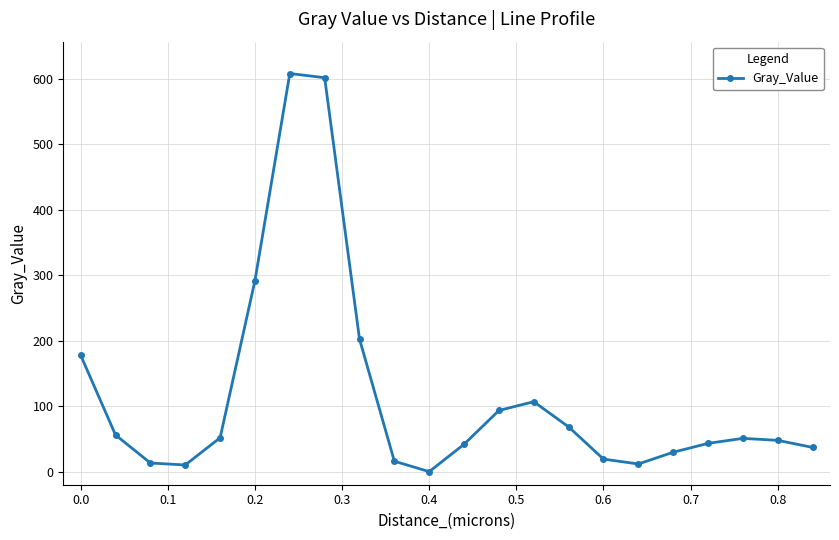

What is the average value?

117.1